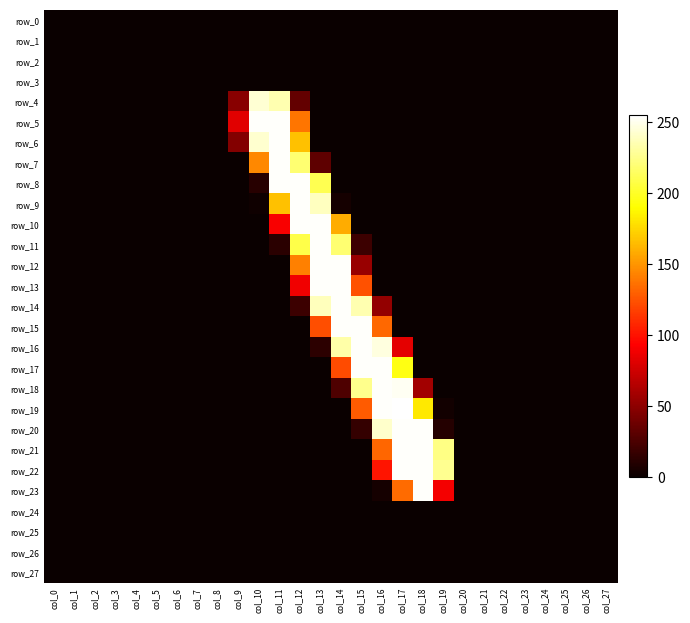

Which label corresponds to the smallest value in the chart?

col_0